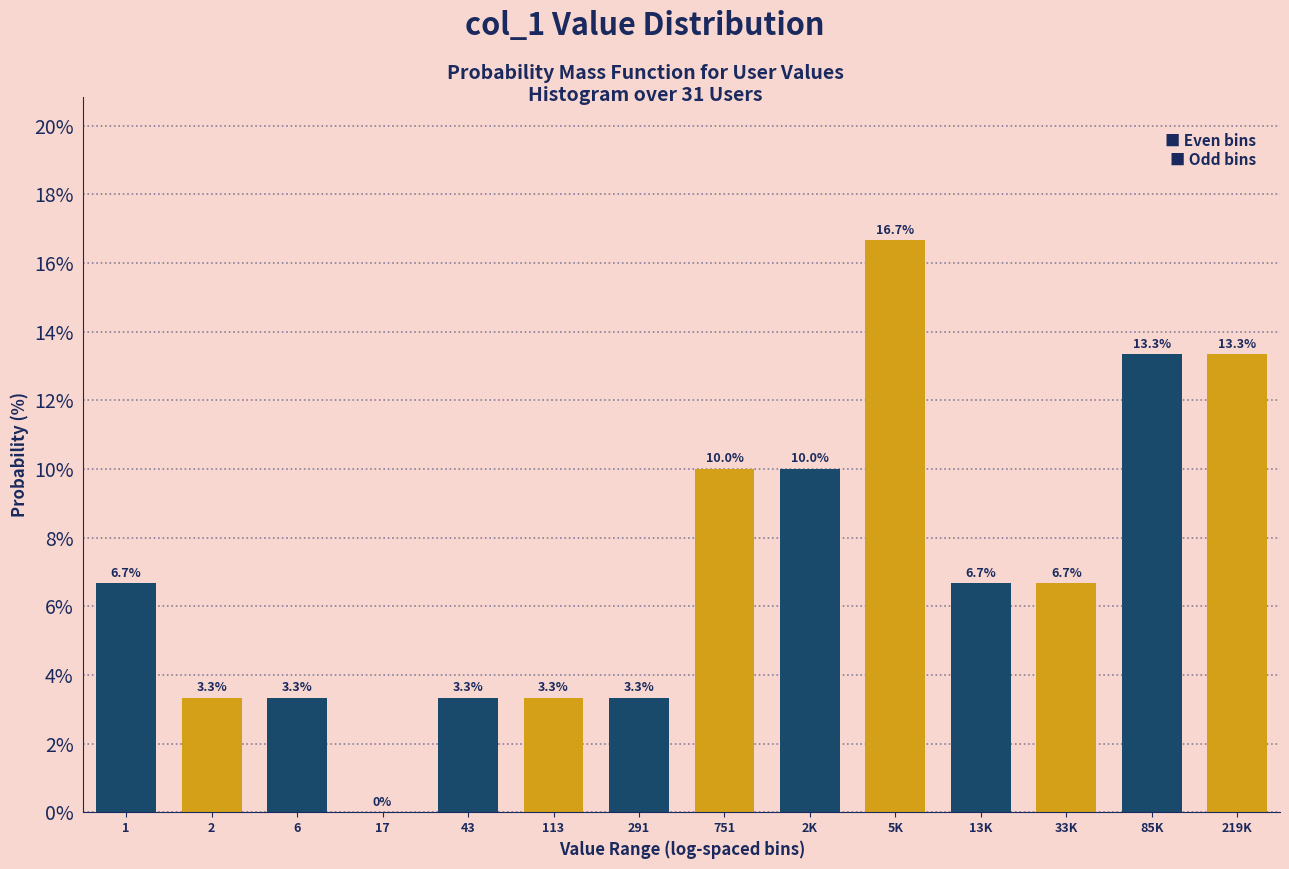

Reading left to right, what are all the values shown in this chart?

1=6.7	2=3.3	6=3.3	17=0.0	43=3.3	113=3.3	291=3.3	751=10.0	2K=10.0	5K=16.7	13K=6.7	33K=6.7	85K=13.3	219K=13.3